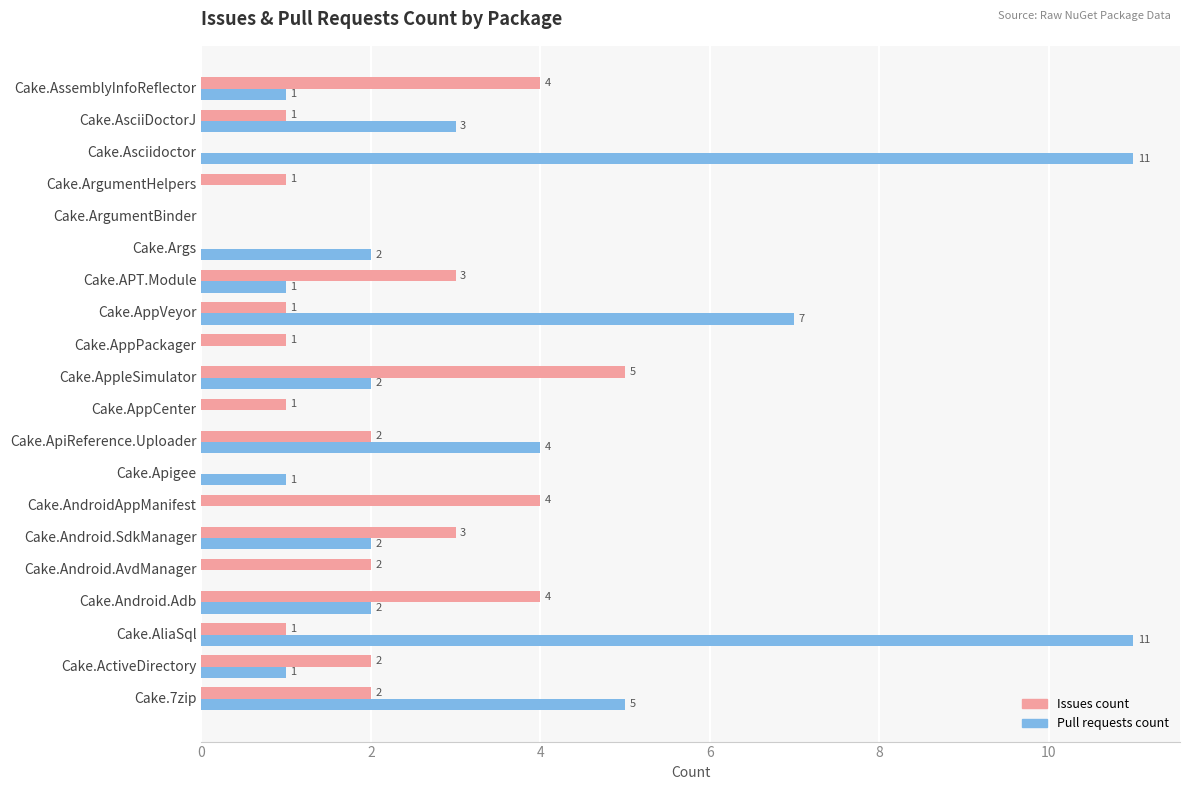

Between Cake.7zip and Cake.APT.Module, which series saw the biggest shift?

Pull requests count